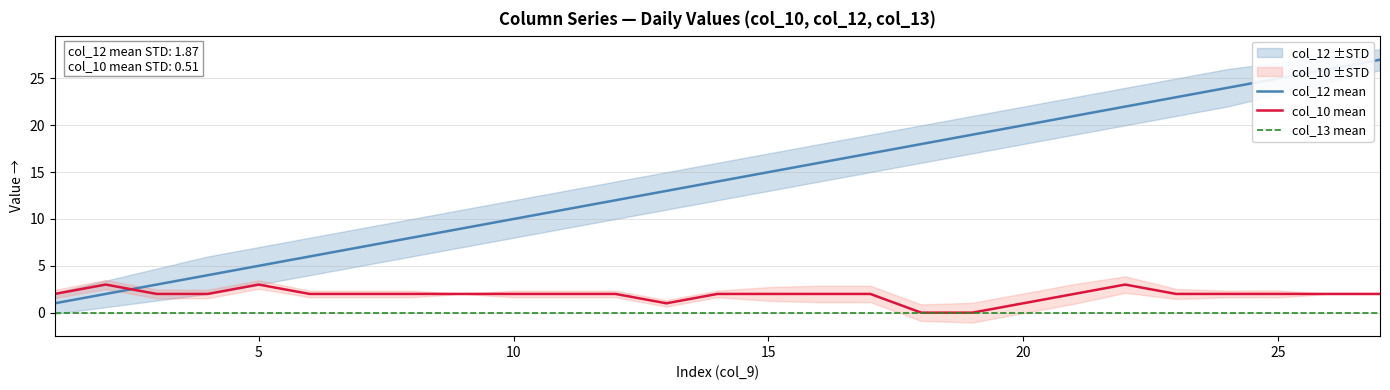

After their last crossing, which series has the higher values: col_10 mean or col_12 mean?

col_12 mean